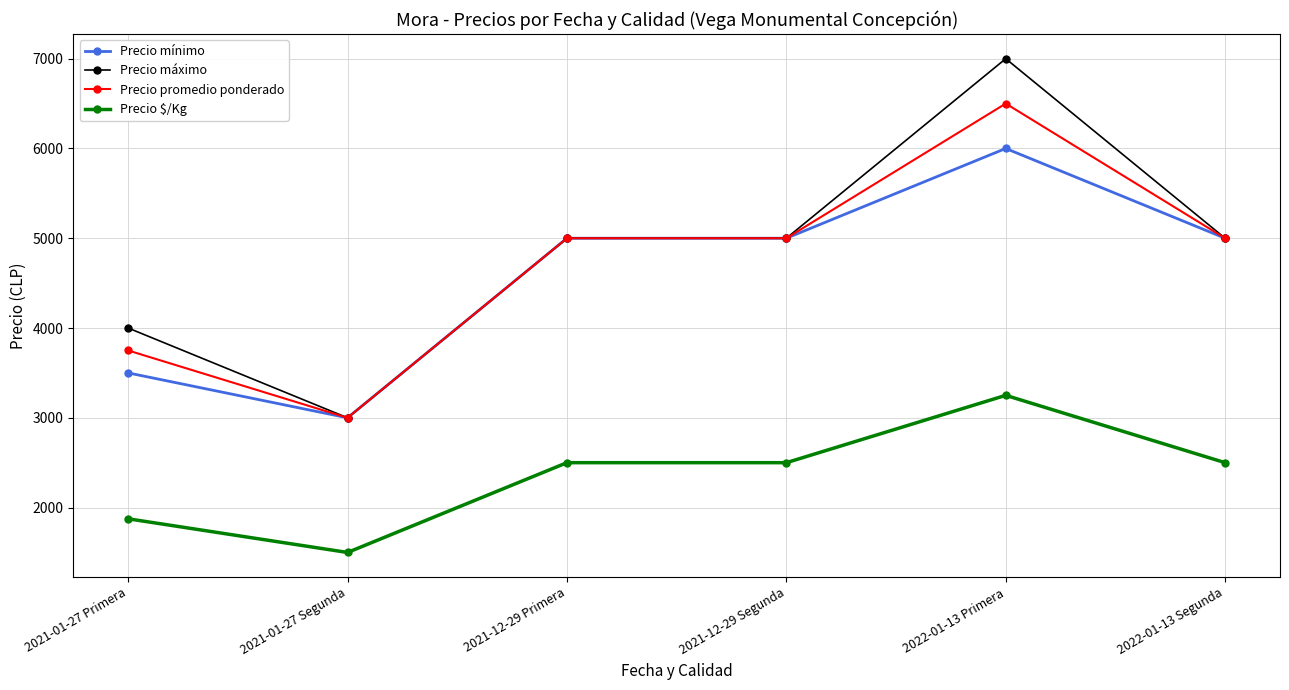

Where is the first local minimum for Precio mínimo?

2021-01-27 Segunda